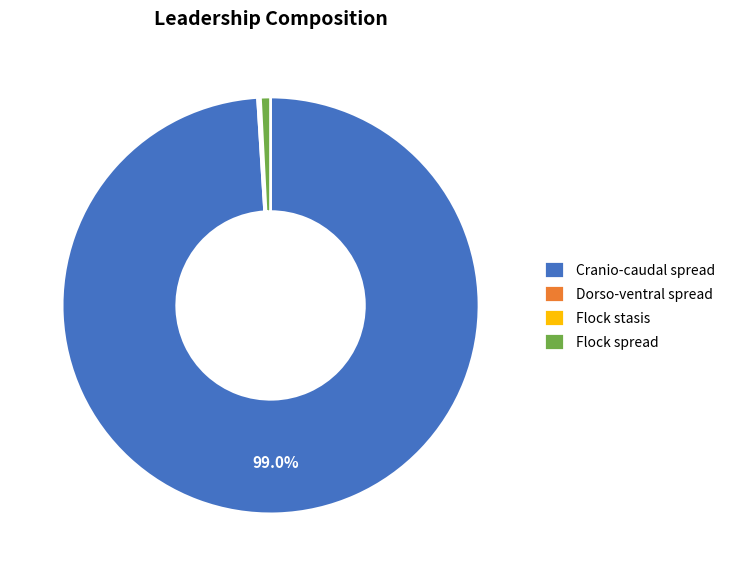

Which category accounts for the majority?

Cranio-caudal spread